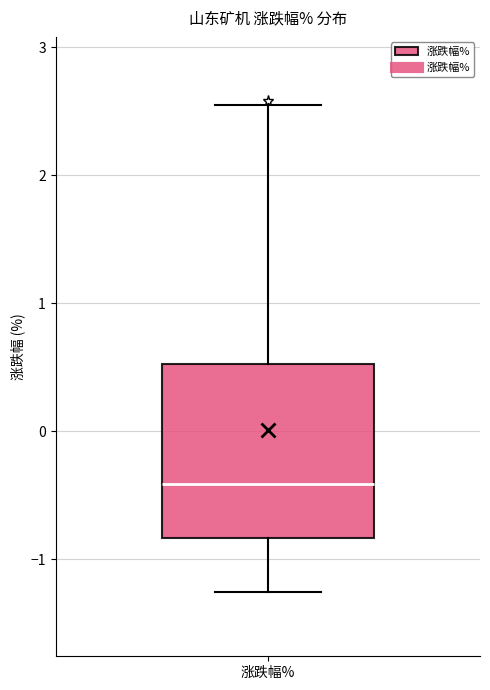

Transcribe this box plot: give where the median line is, the range the box spans, and where the two whiskers end, as read against the y-axis. The values are not printed on the chart, so give them approximately, as read against the axis.

median -0.4, box -0.8 to 0.5, whiskers -1.3 to 2.6